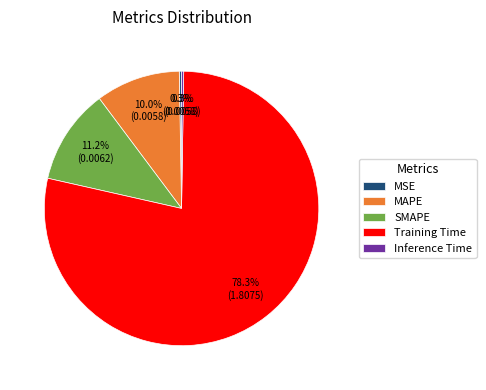

True or false: Training Time accounts for 64% of the total.

False